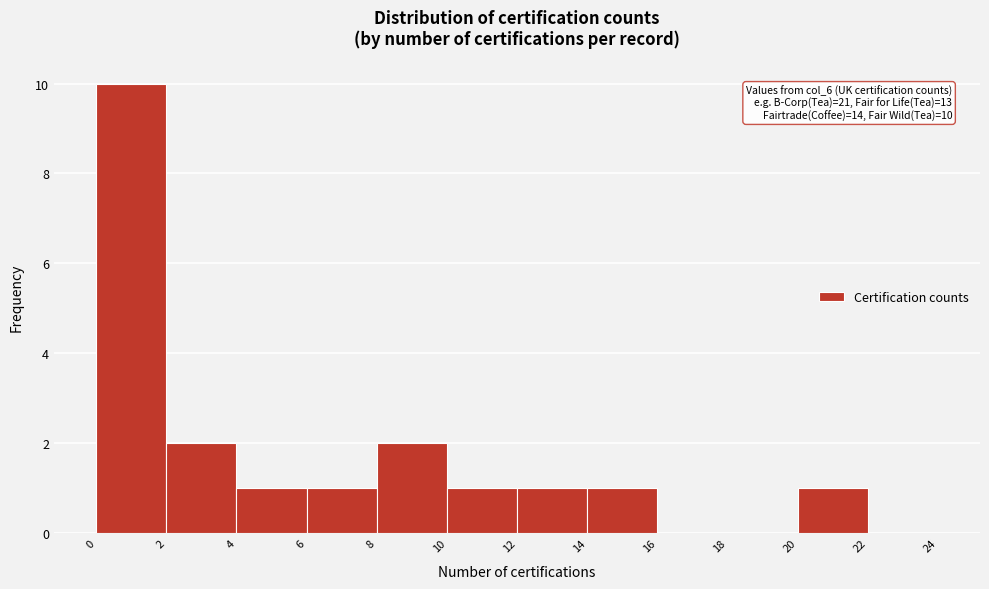

Which range on the x-axis has the tallest bar?

0 to 2